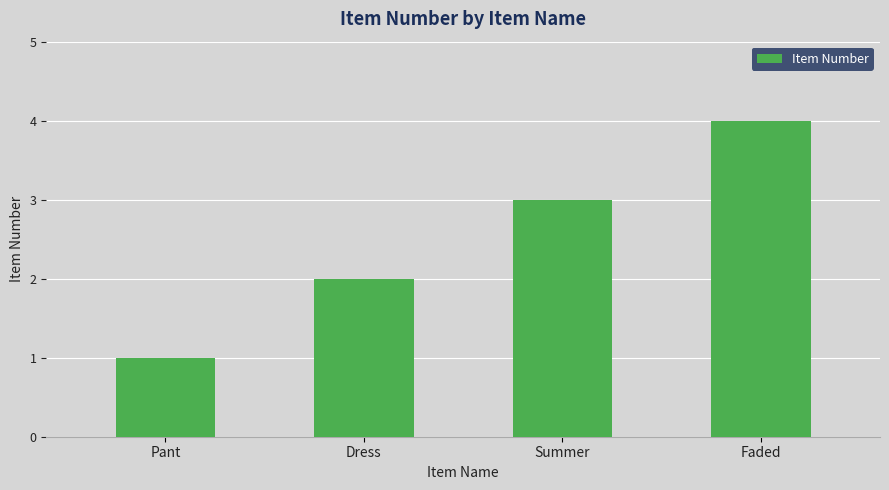

Does the chart contain stacked bars?

No